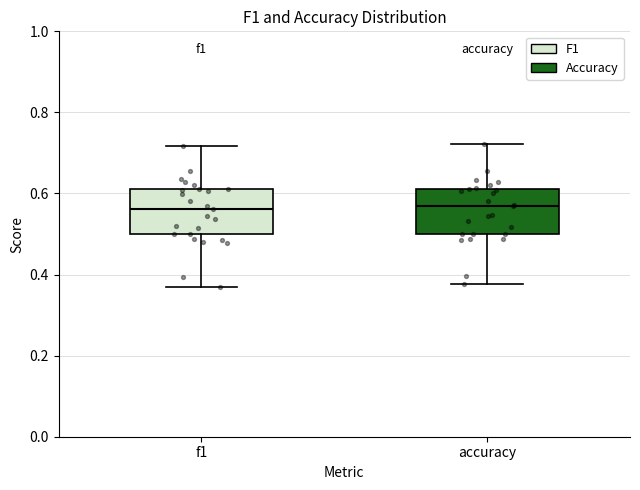

Reading left to right, transcribe this box plot: for each box, give where its median line is, the range the box spans, and where its two whiskers end, as read against the y-axis. The values are not printed on the chart, so give them approximately, as read against the axis.

f1: median 0.56, box 0.50 to 0.60, whiskers 0.36 to 0.72
accuracy: median 0.56, box 0.50 to 0.62, whiskers 0.38 to 0.72